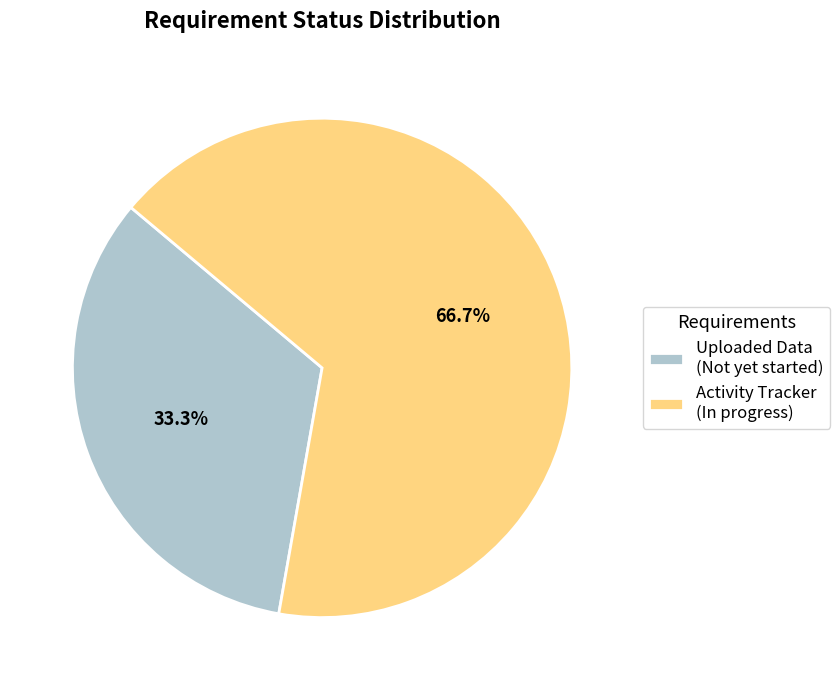

Is it true that Activity Tracker is 75% of the pie?

False